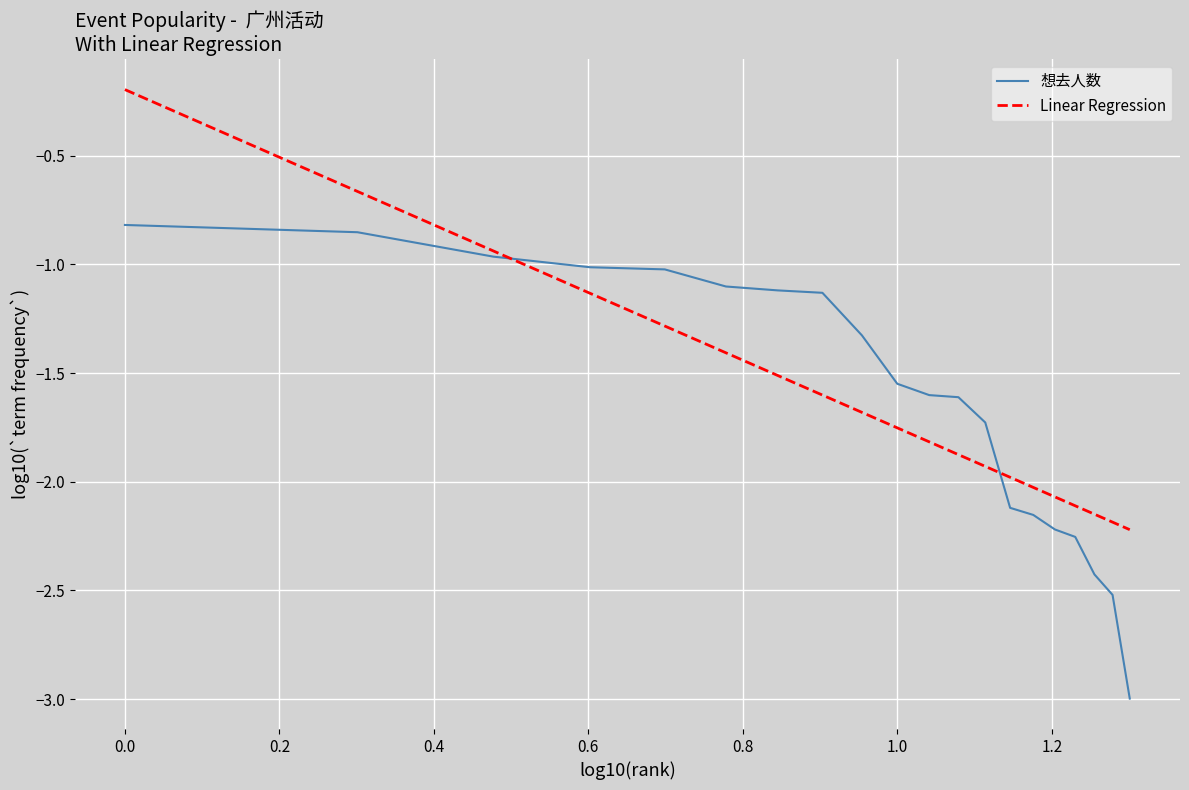

What is the minimum value shown in the chart?

-3.0